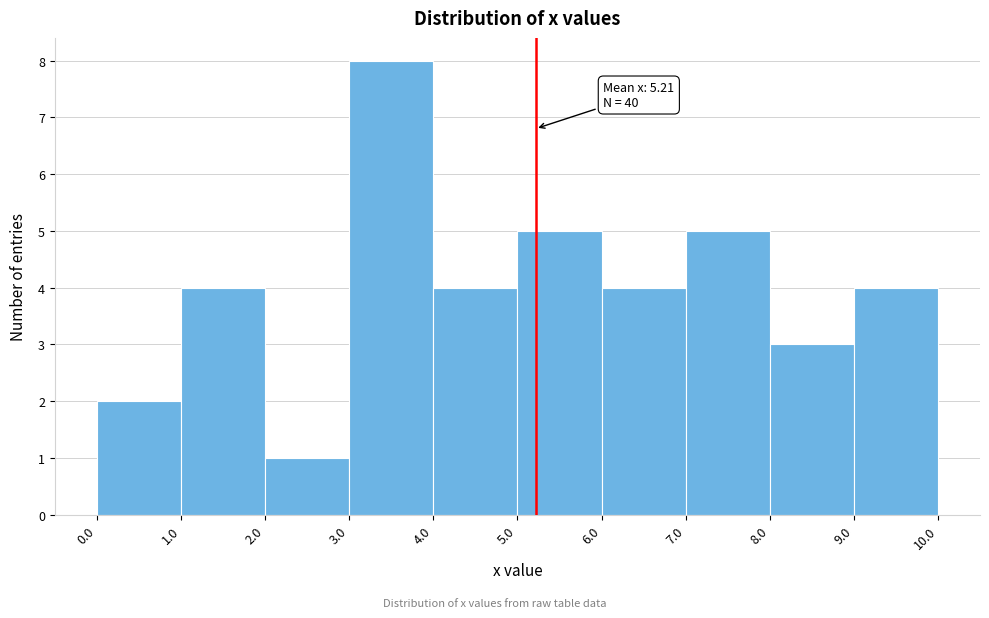

Over which range of the x-axis is the bar tallest?

3.0 to 4.0